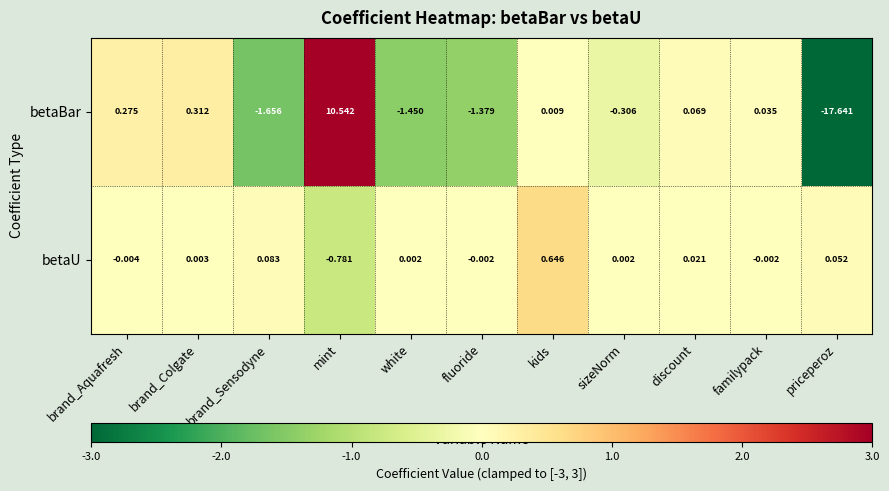

Which label corresponds to the smallest value in the chart?

priceperoz